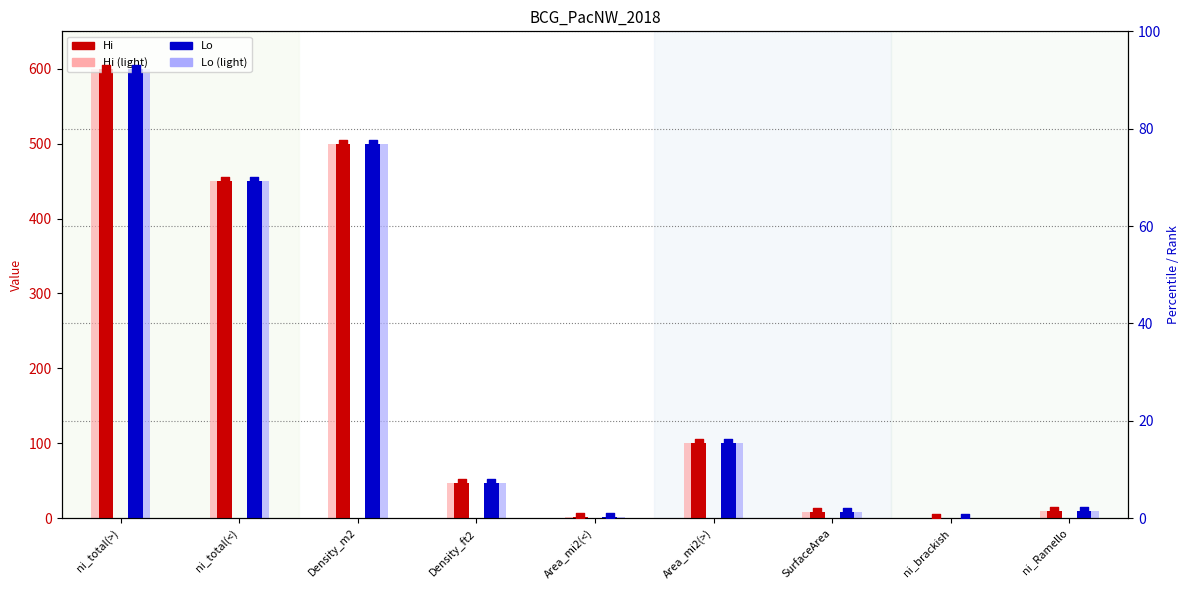

Which series has the largest total across all categories?

Hi